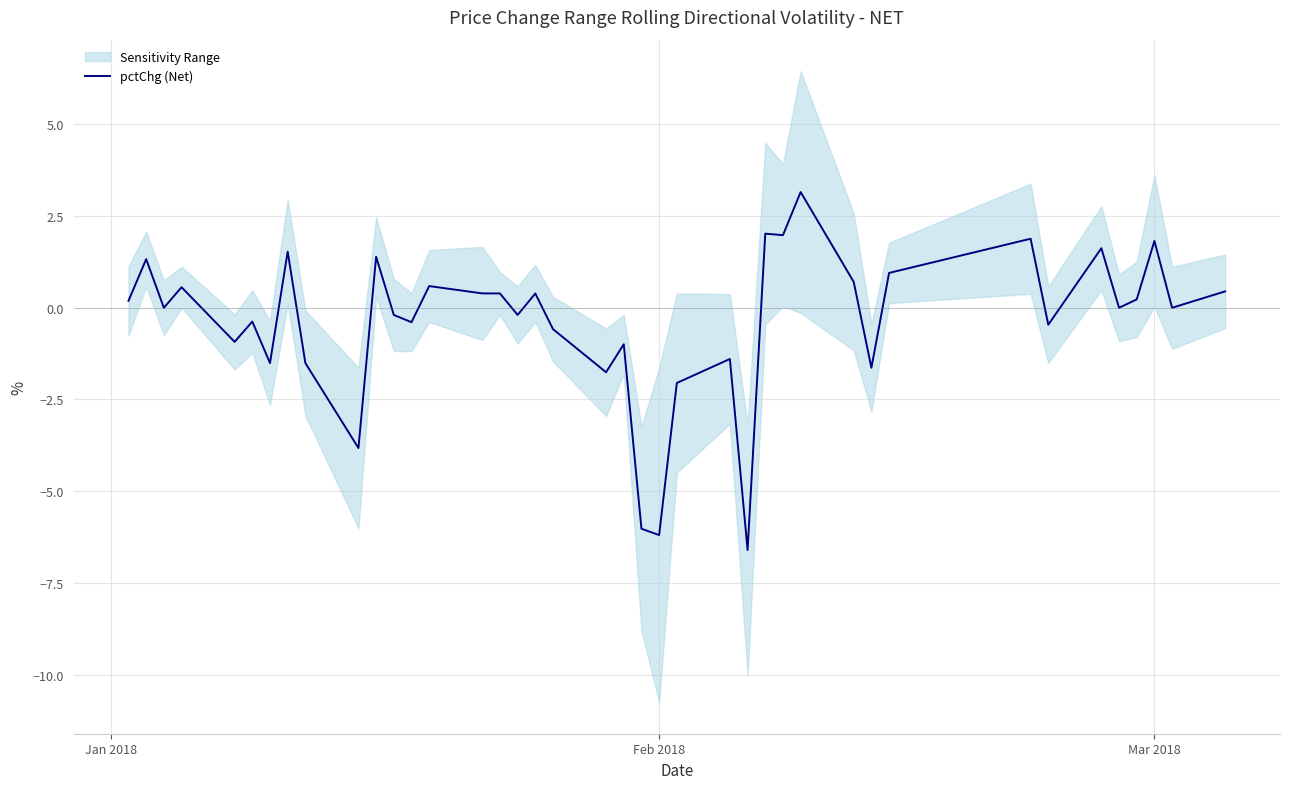

What is the highest value of the pctChg (Net) series?

3.2